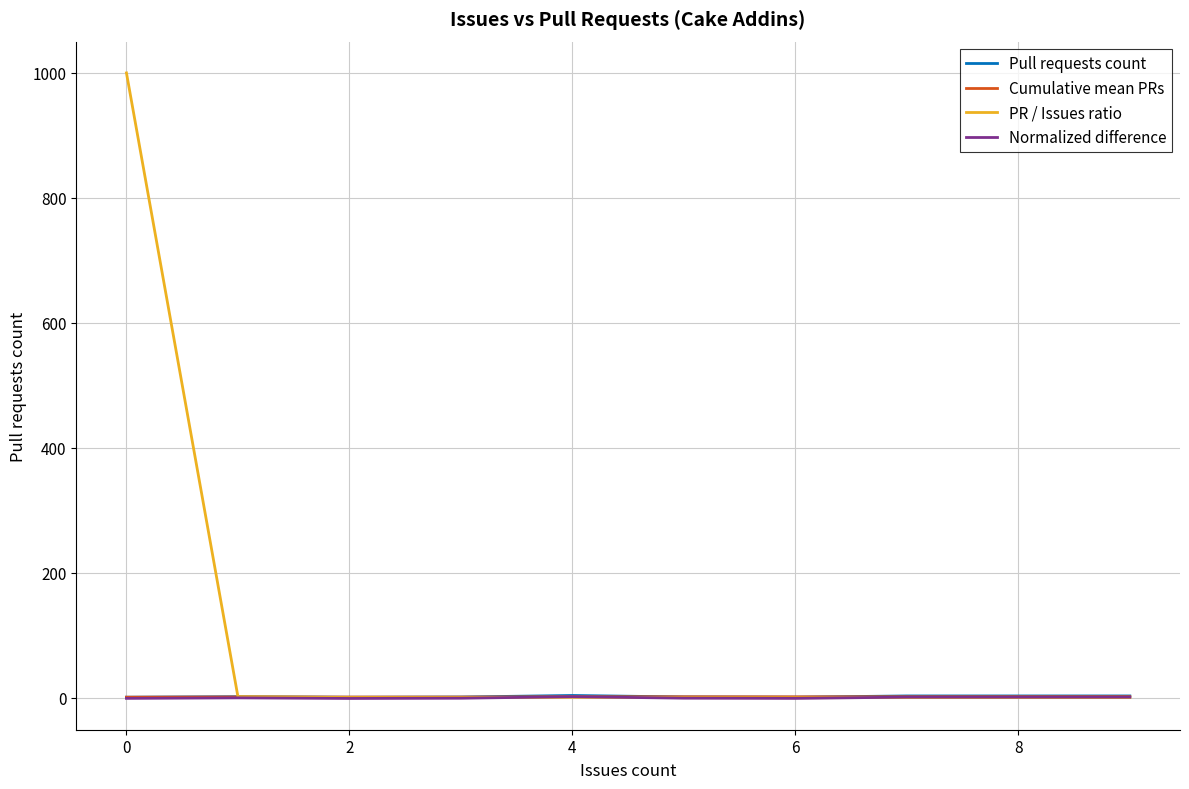

At how many categories does at least one series exceed 409?

1